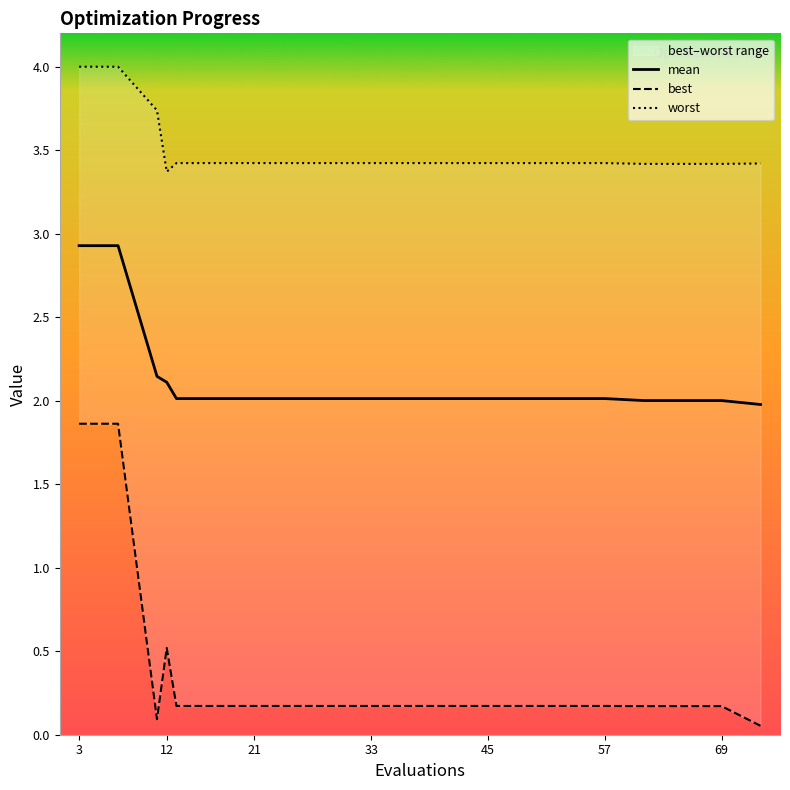

What is the minimum value for mean?

2.0